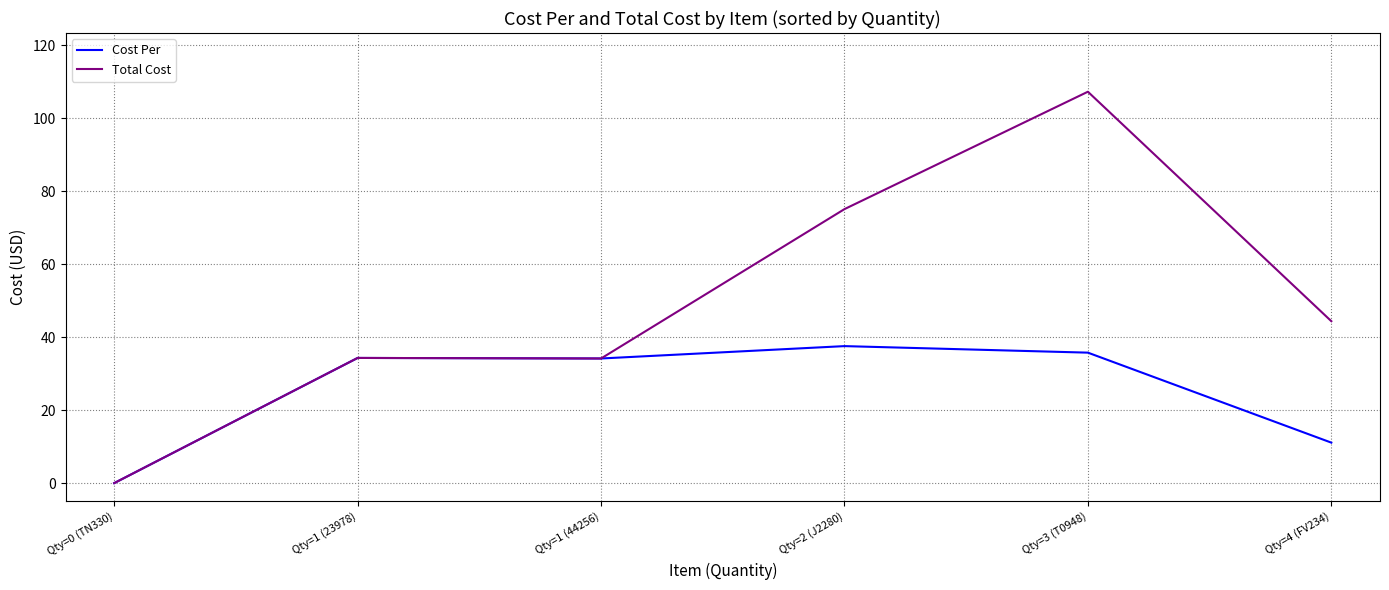

At which label is Total Cost closest to 53?

Qty=4 (FV234)